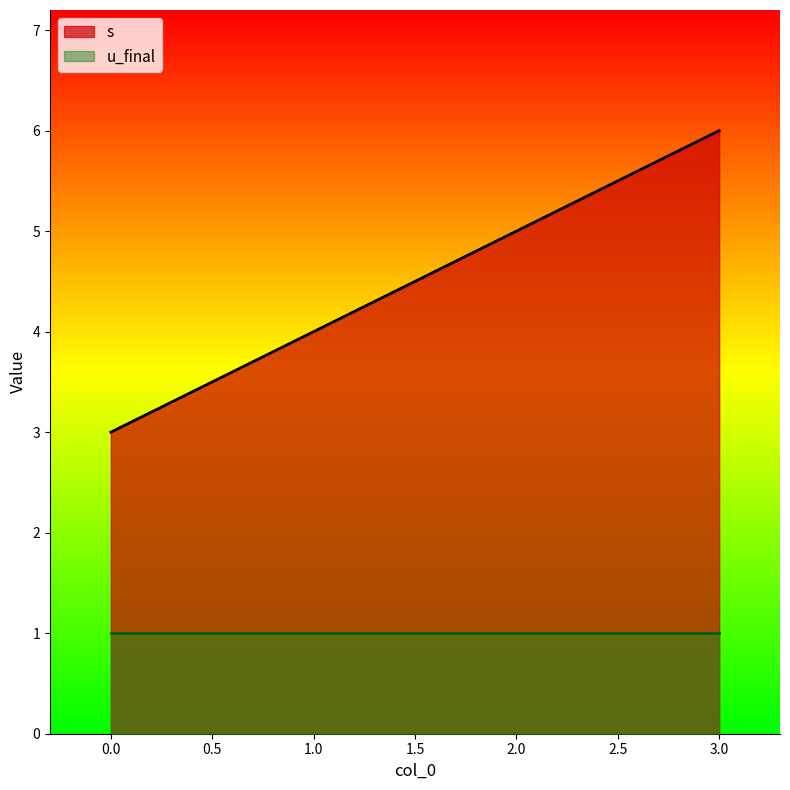

How many lines are shown in the chart?

2